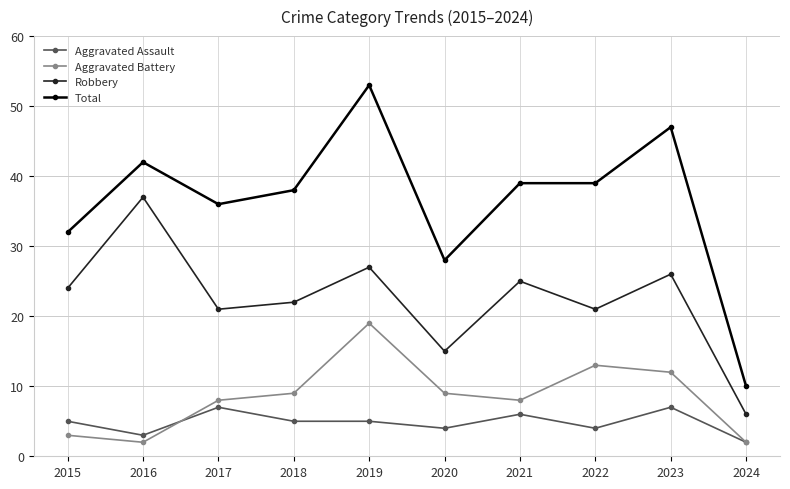

What is the value of the Aggravated Battery point at the 10th from the left?

2